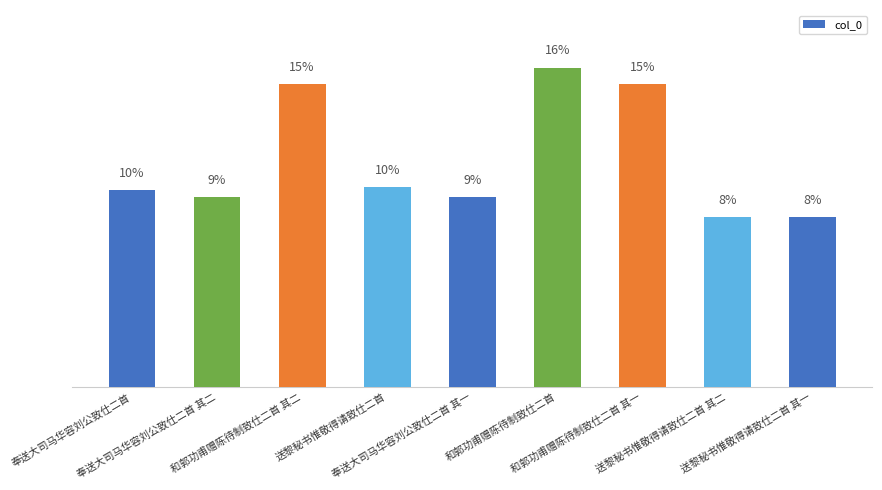

At which category does the chart reach its peak across all series?

和郭功甫赠陈待制致仕二首